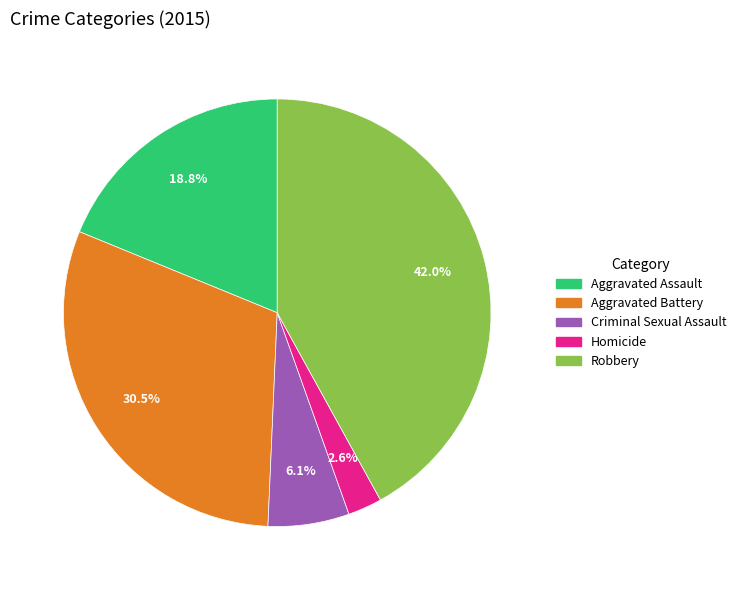

Does Homicide represent more than half of the total?

No